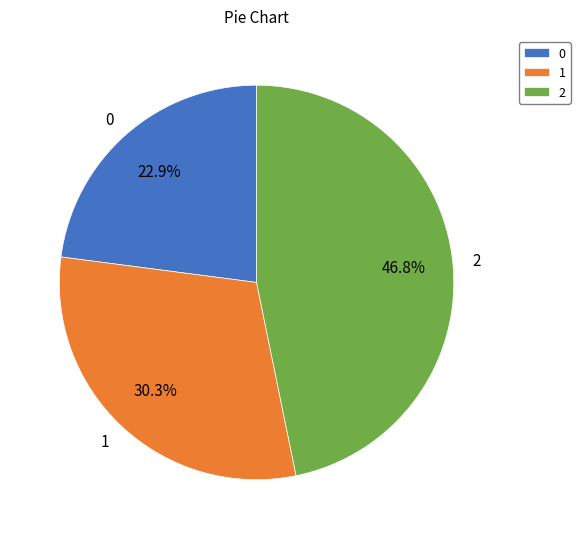

Approximately how many times larger is the value at 1 compared to 0?

1.3